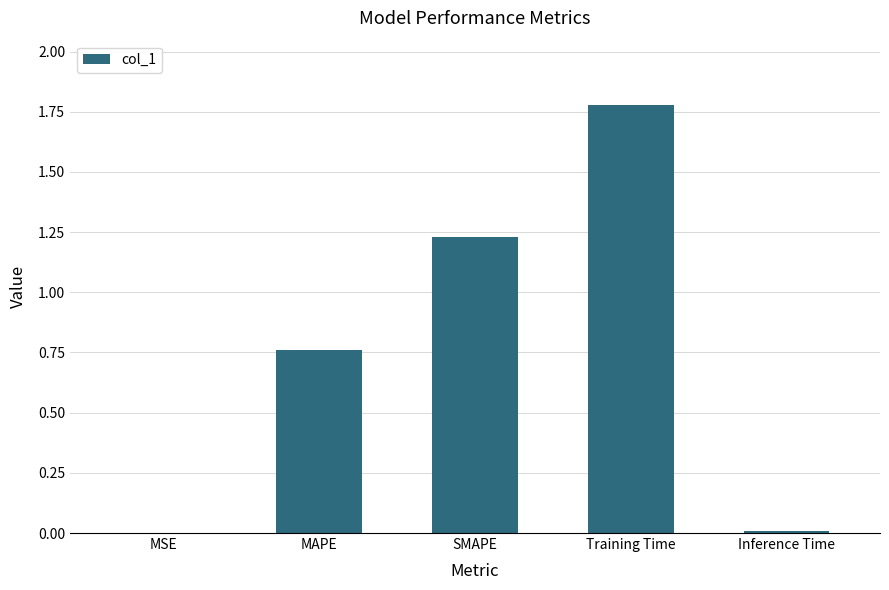

Count the number of categories in the chart.

5